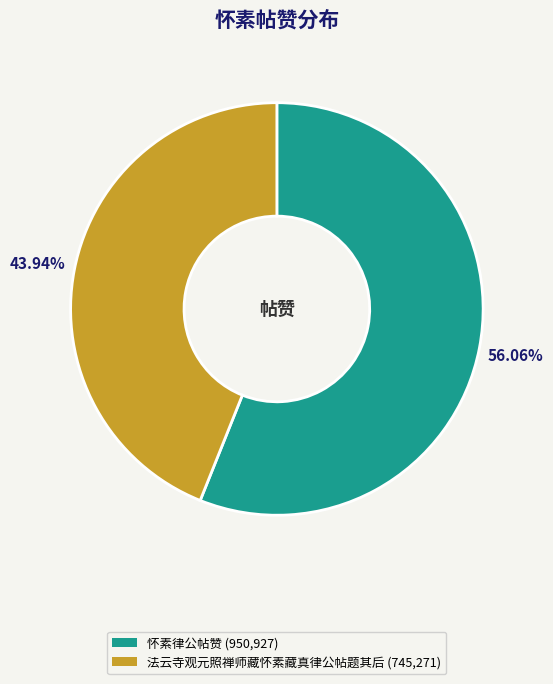

True or false: 法云寺观元照禅师藏怀素藏真律公帖题其后 accounts for 44% of the total.

True